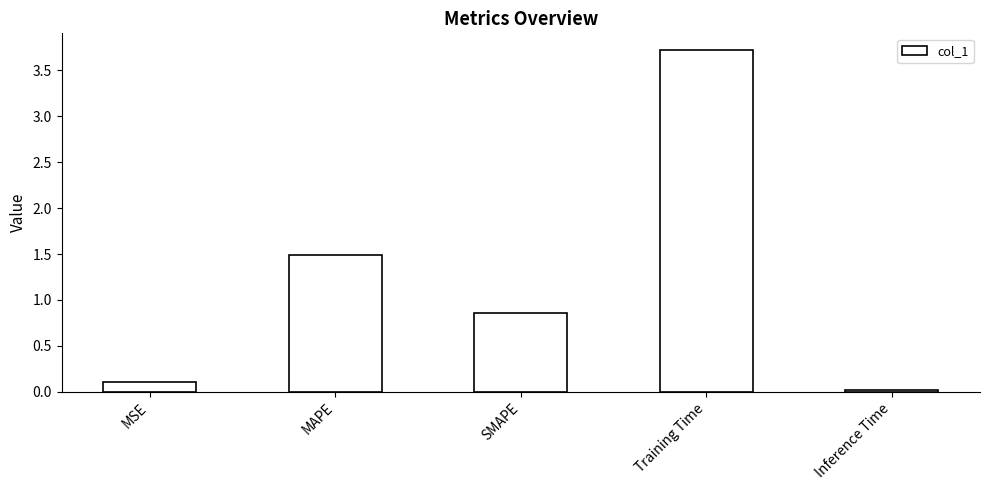

The chart shows a value of 1.5 at MAPE. True or false?

True